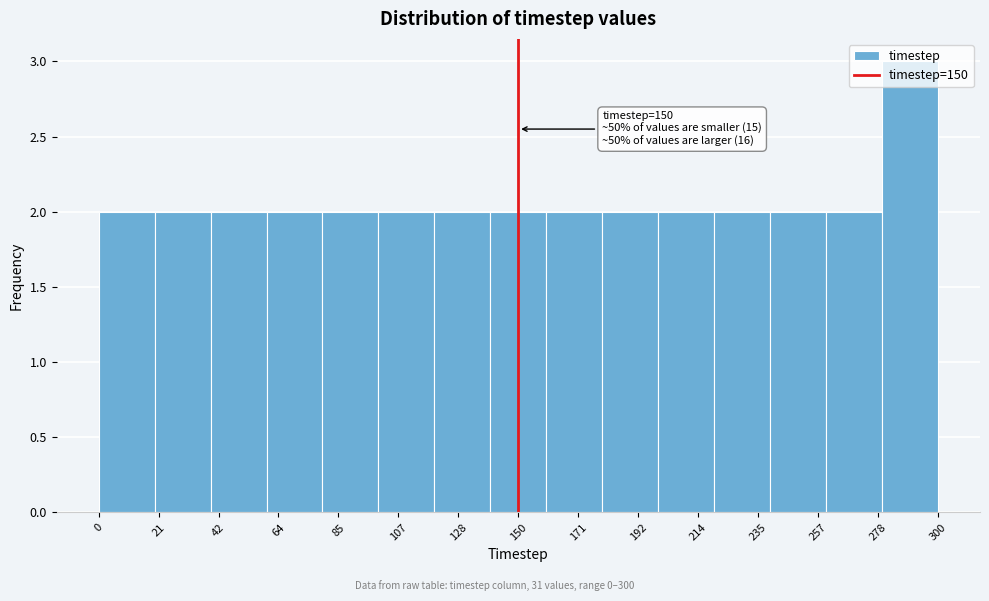

Which range on the x-axis has the tallest bar?

280 to 300